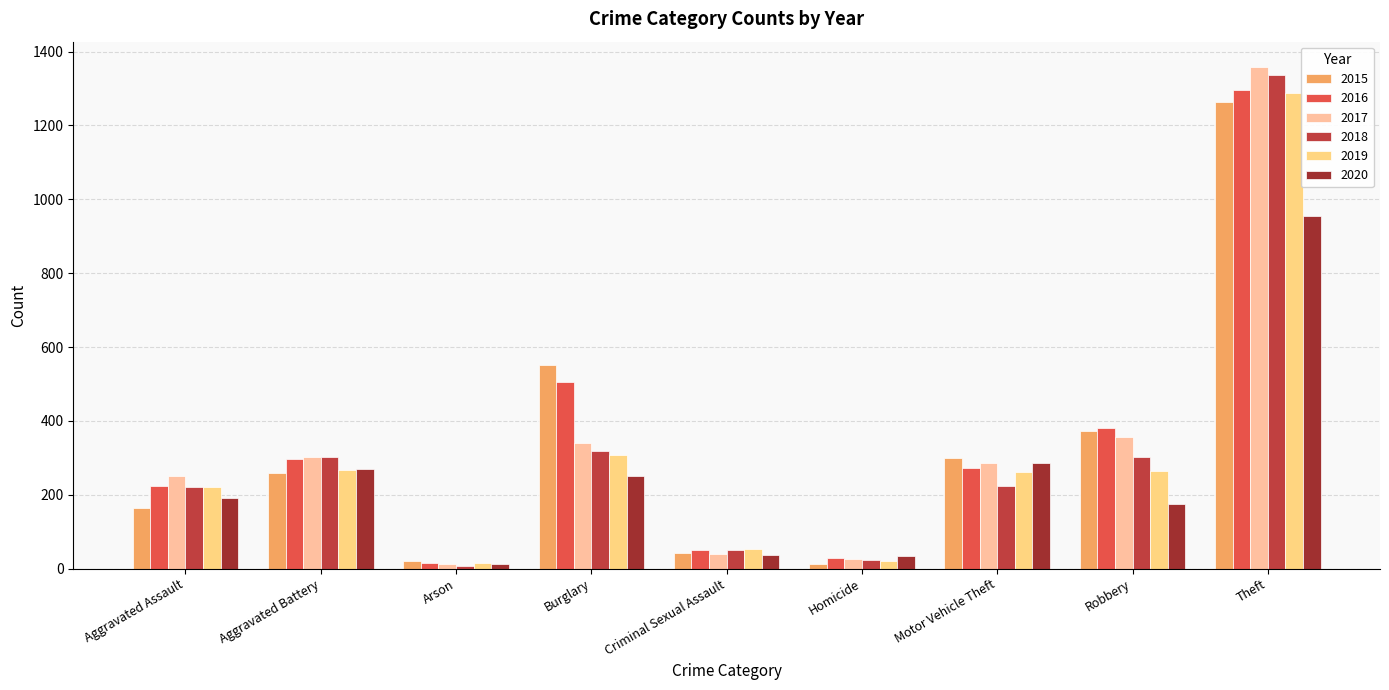

List the labels in order of 2015 value, smallest first.

Homicide, Arson, Criminal Sexual Assault, Aggravated Assault, Aggravated Battery, Motor Vehicle Theft, Robbery, Burglary, Theft